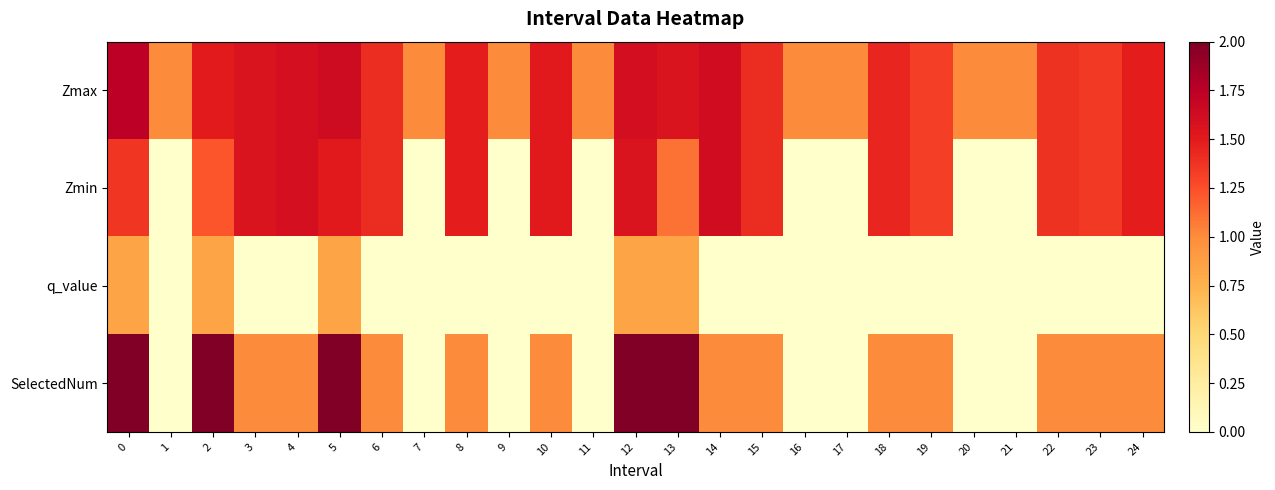

List the series in order of their peak value, lowest first.

q_value, Zmin, Zmax, SelectedNum